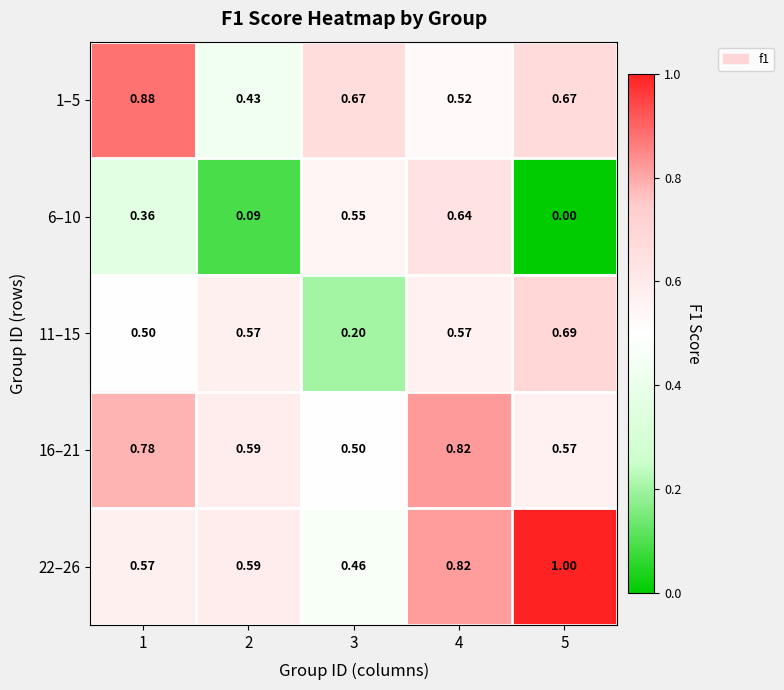

Which series has the widest spread of values?

6–10